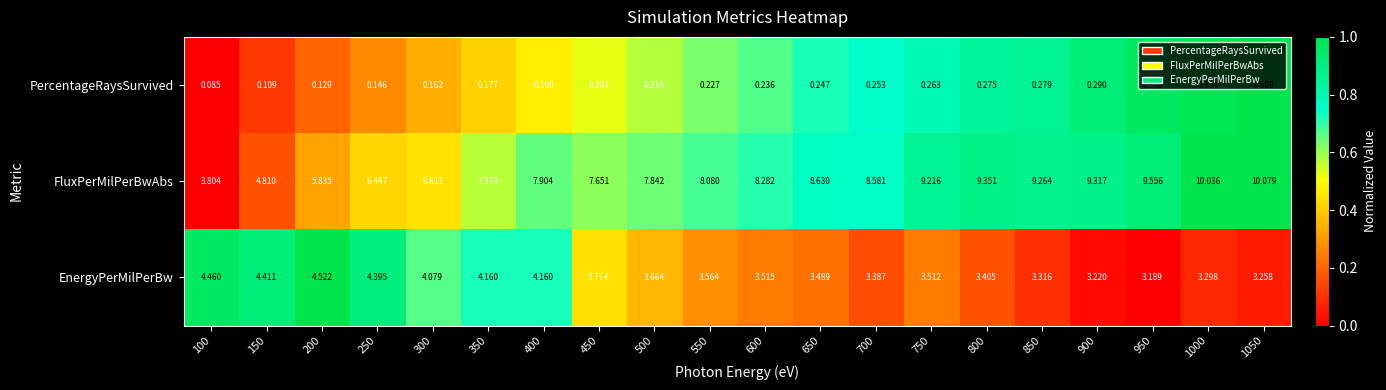

What is the spread (max minus min) of values at 900?

9.0